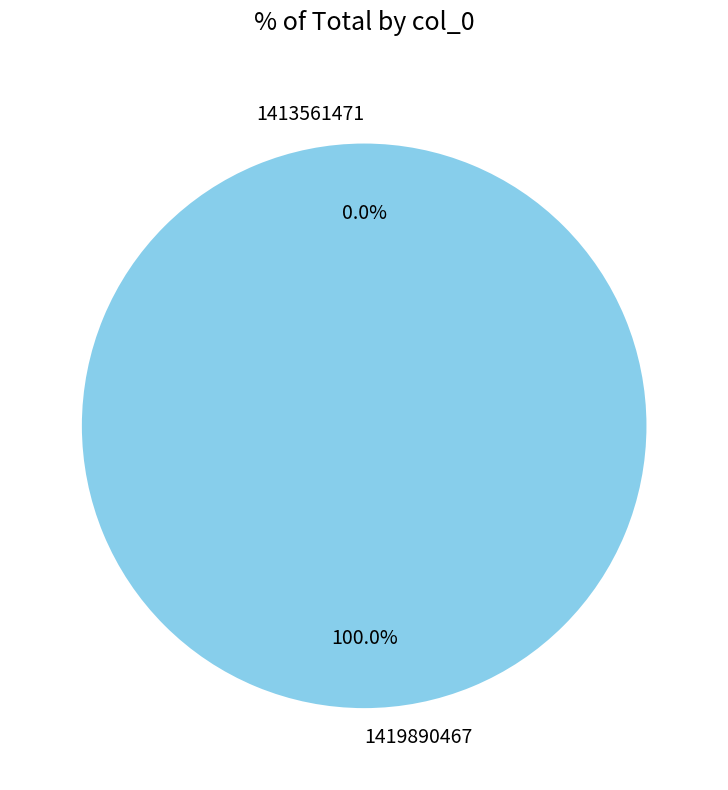

What percentage is NOT represented by 1413561471?

100.0%